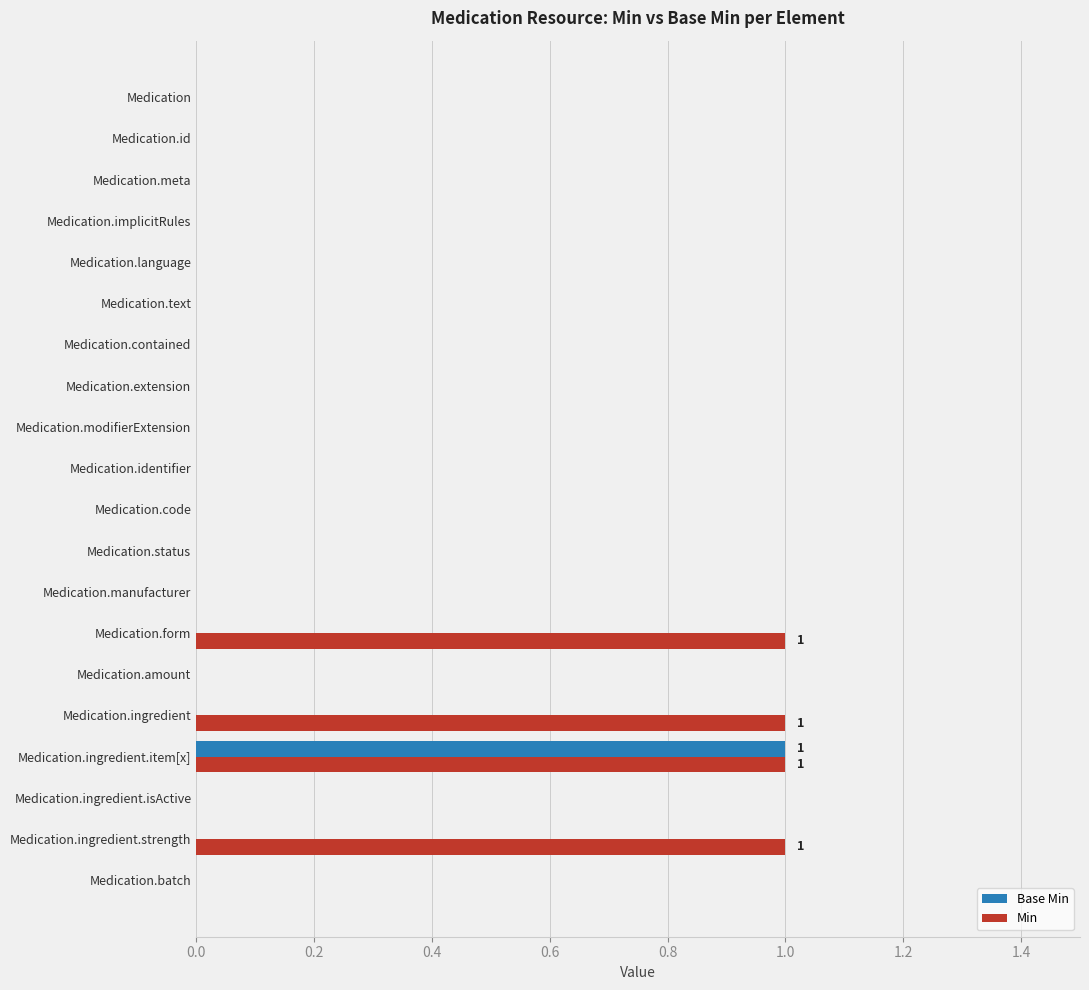

Is the value of Base Min at Medication.code greater than the value of Min at Medication.form?

No